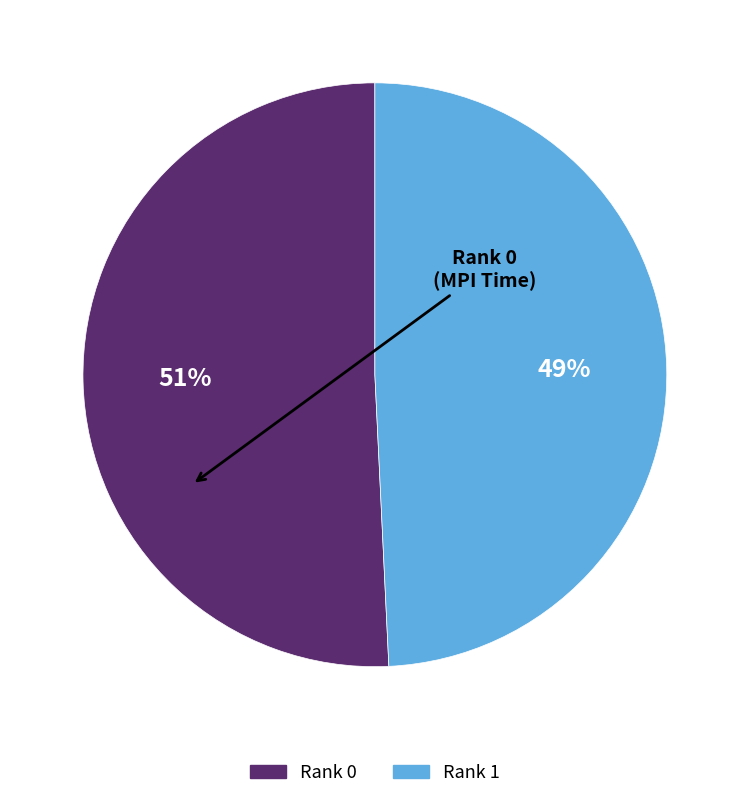

The Rank 0 slice represents 63% of the pie. True or false?

False